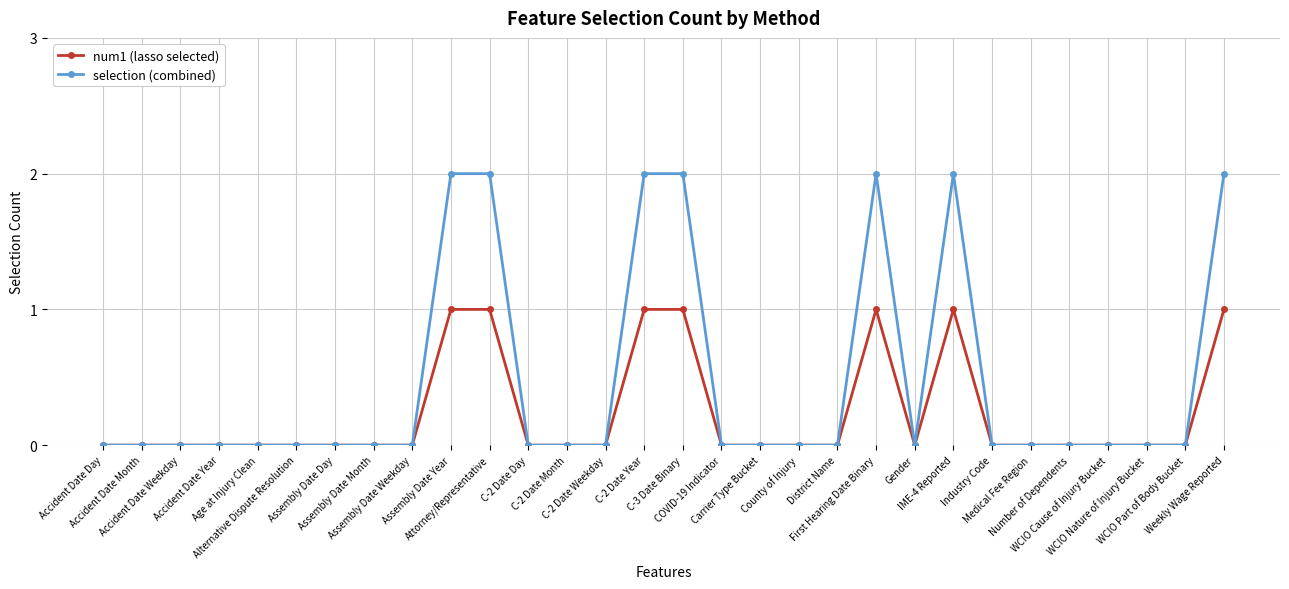

Which series has the largest total across all categories?

selection (combined)